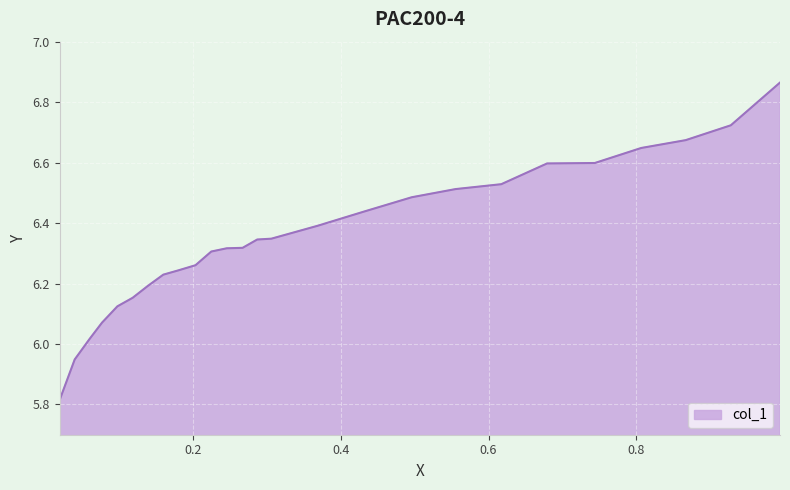

How many lines are shown in the chart?

1